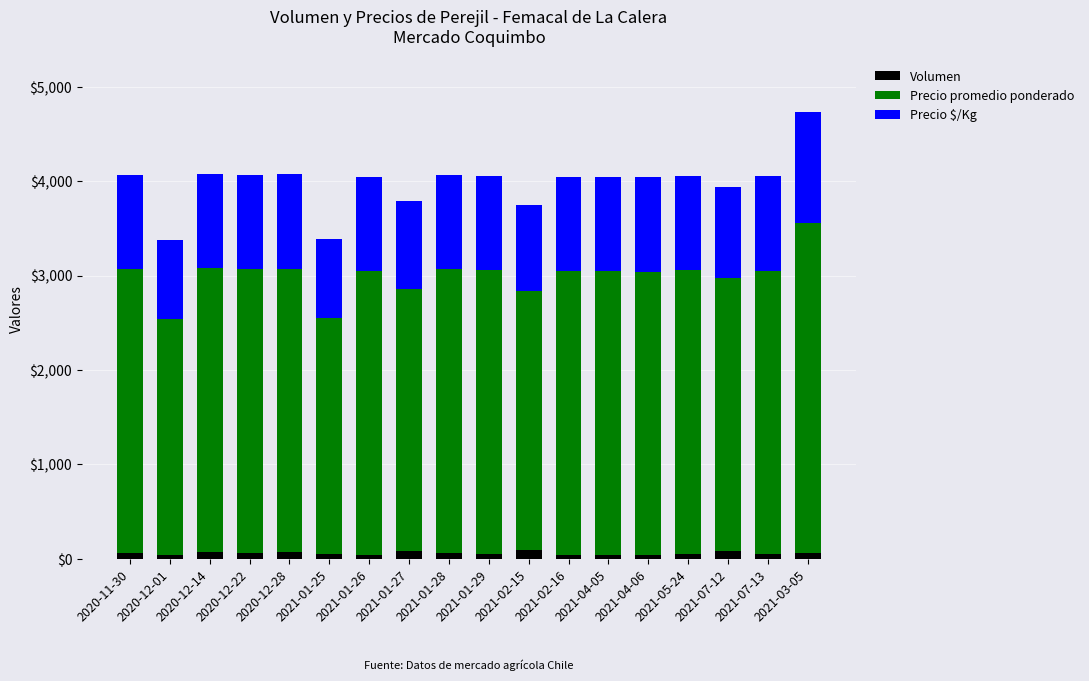

At which category is the sum across all series the highest?

2021-03-05